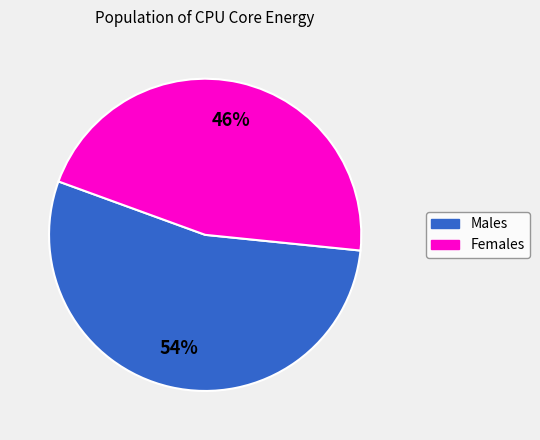

Is there any slice that represents more than half of the pie?

Yes